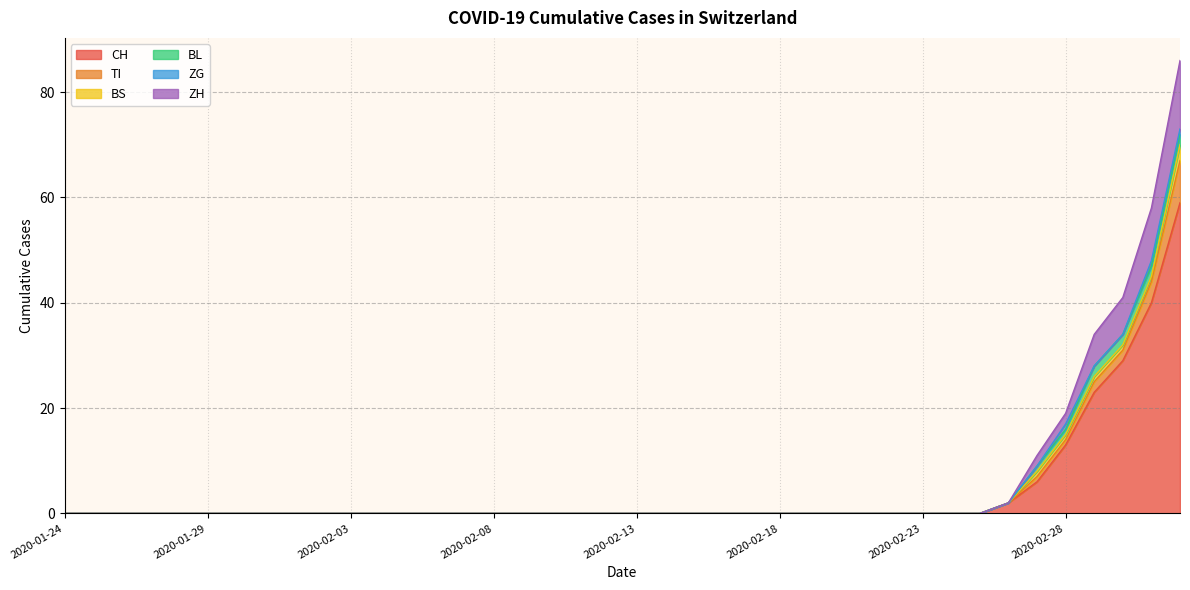

Which has a higher value, 2020-01-28 or 2020-02-01?

2020-01-28